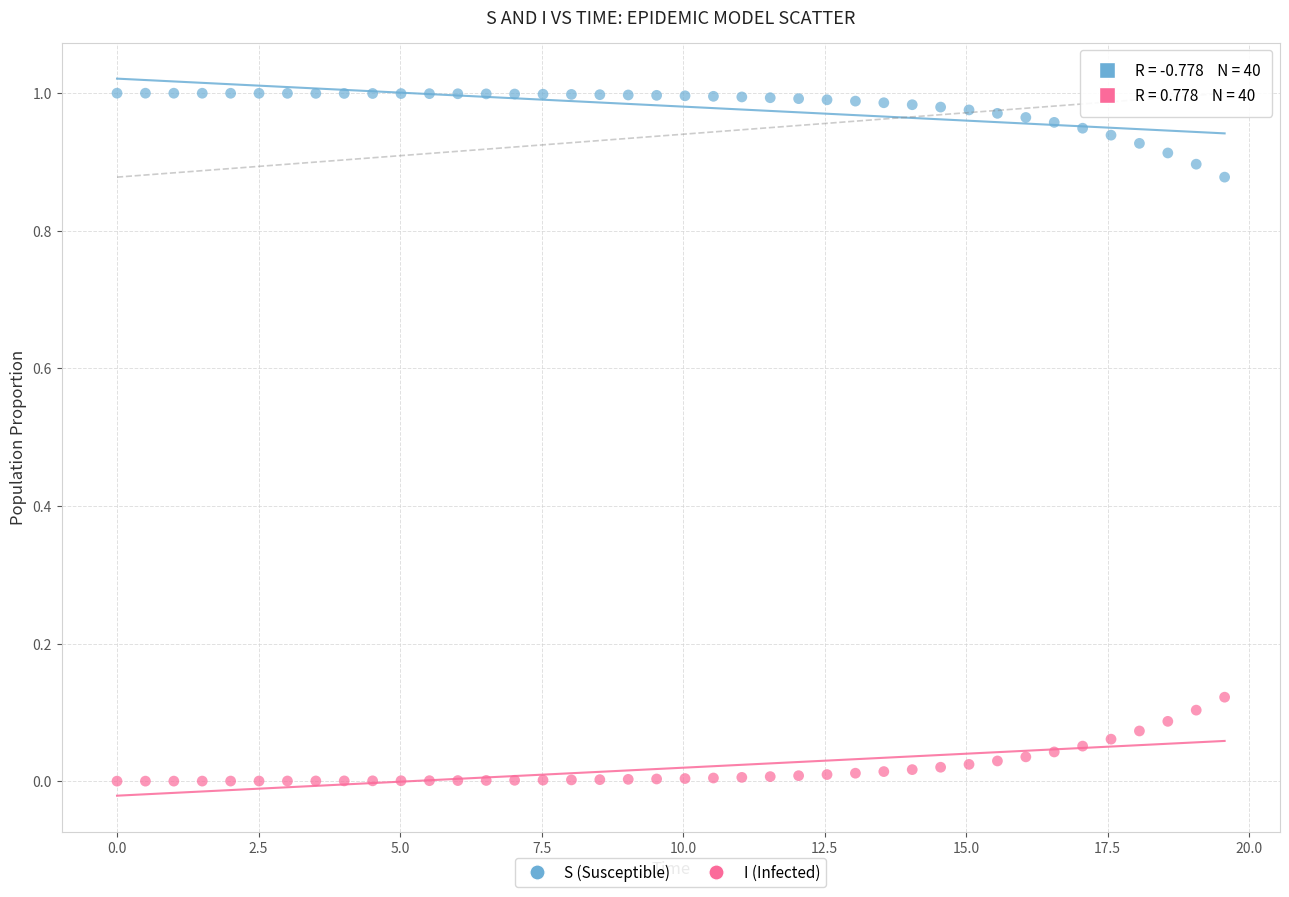

Which series reaches the minimum Y coordinate?

I (Infected)